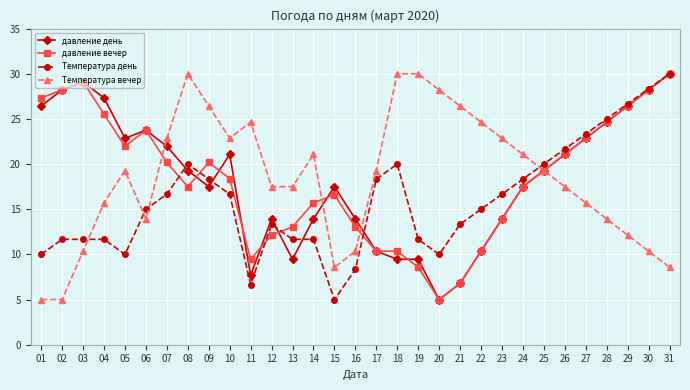

What is the greatest value displayed?

30.0